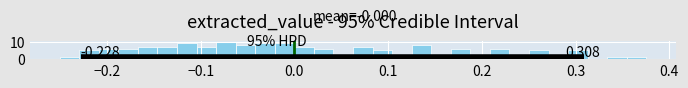

Read against the x-axis, roughly where is the centre of the tallest bar?

-0.07